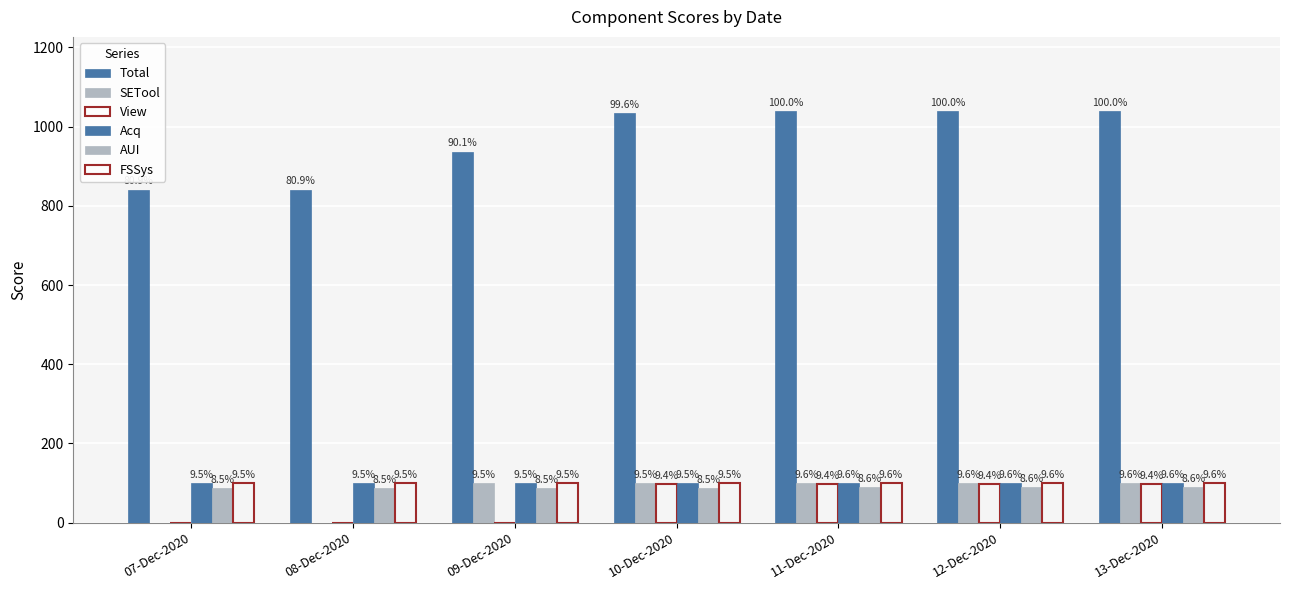

Does the chart contain stacked bars?

No